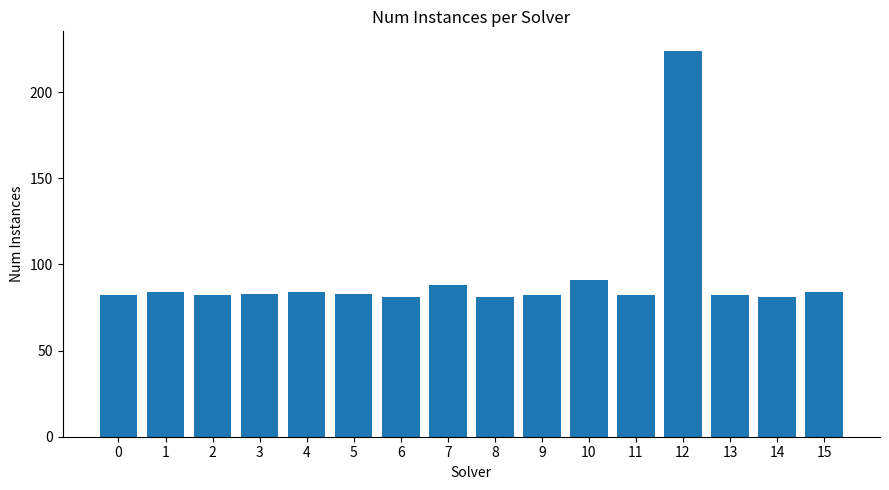

Reading left to right, what are all the values shown in this chart?

0=82	1=84	2=82	3=83	4=84	5=83	6=81	7=88	8=81	9=82	10=91	11=82	12=224	13=82	14=81	15=84